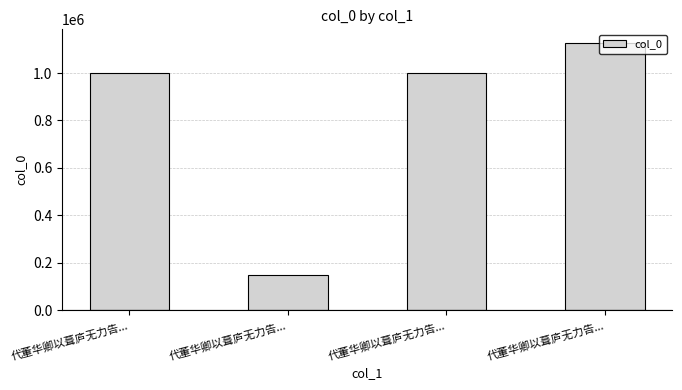

What is the difference between the maximum and second lowest values?

126519